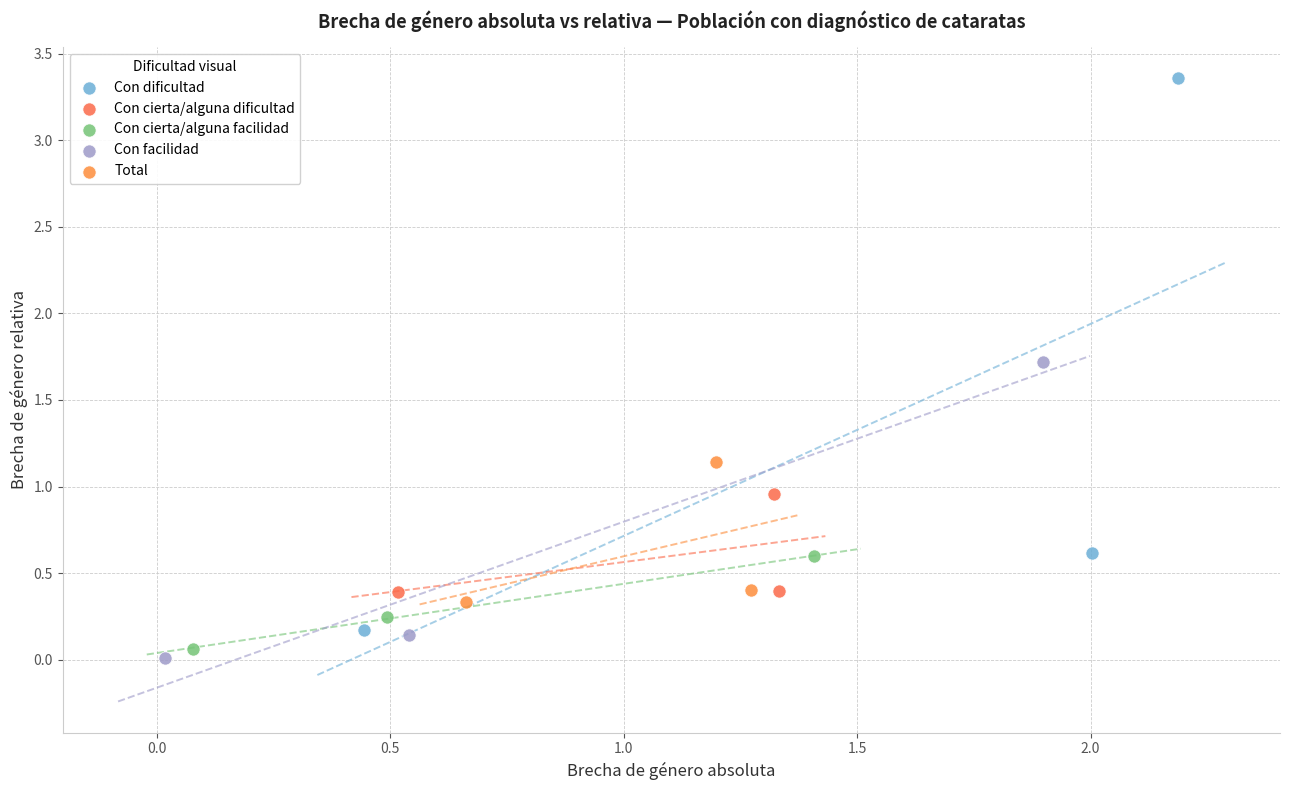

Which series has the largest Y range (max minus min)?

Con dificultad